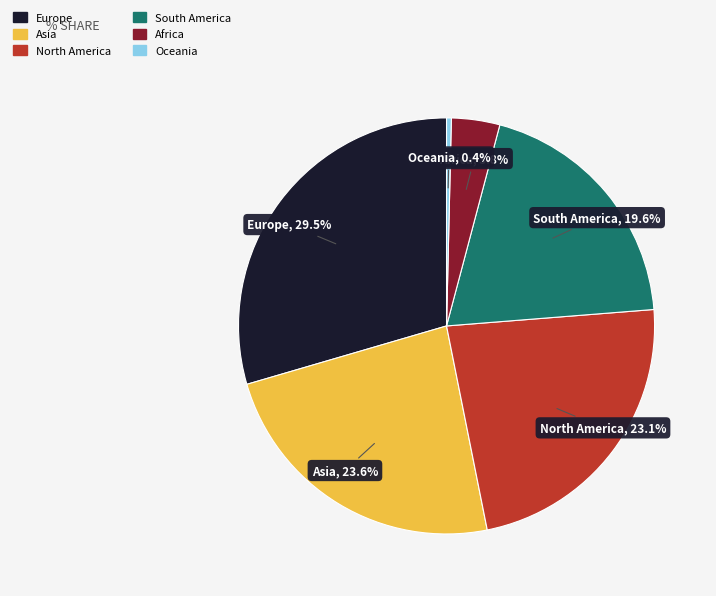

What is the ratio of the value at Europe to the value at South America?

1.5